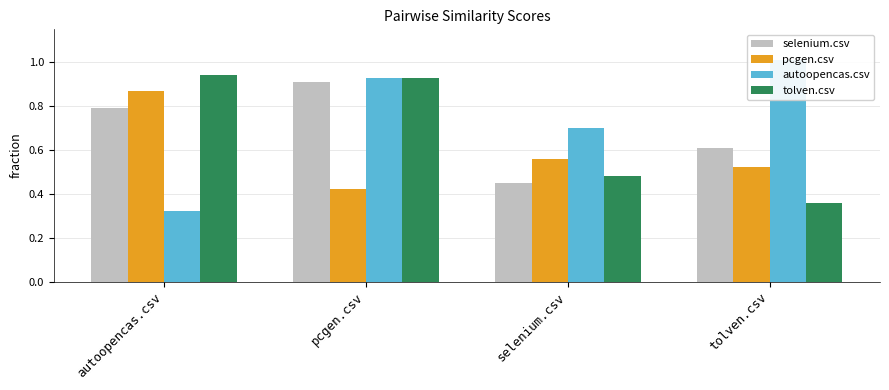

What is the label of the 1st bar from the left?

autoopencas.csv